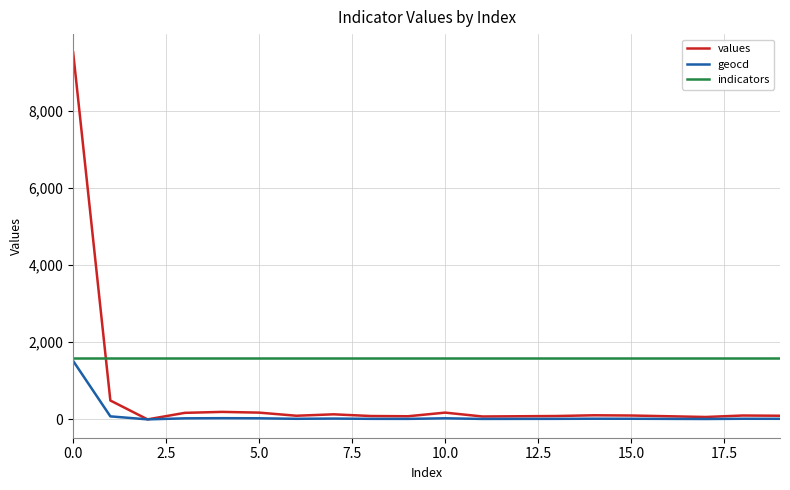

List the series in order of their overall mean, highest first.

indicators, values, geocd